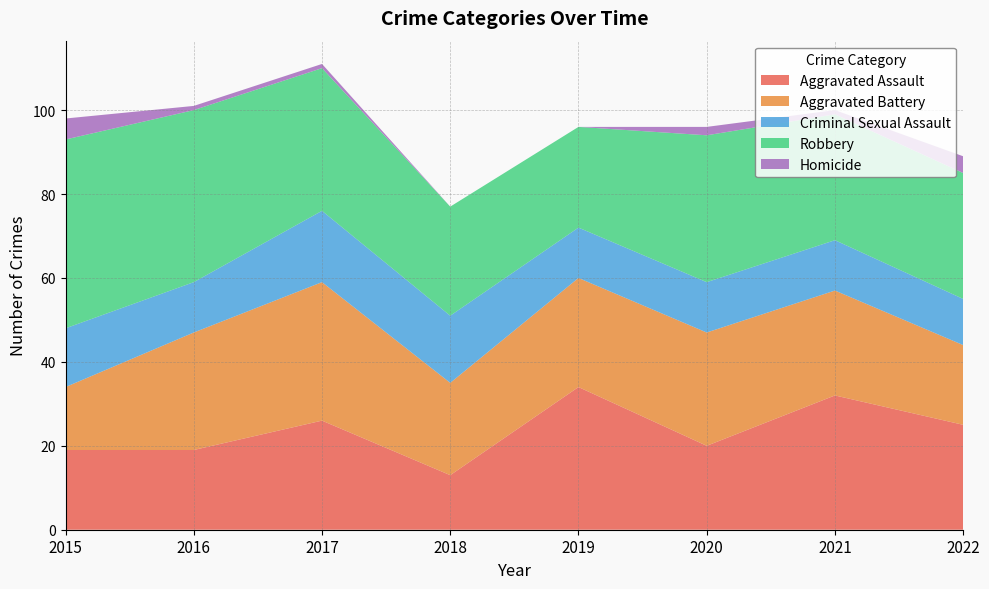

Reading right to left, what are all the values shown in this chart?

Aggravated Assault: 25	32	20	34	13	26	19	19
Aggravated Battery: 19	25	27	26	22	33	28	15
Criminal Sexual Assault: 11	12	12	12	16	17	12	14
Robbery: 30	30	35	24	26	34	41	45
Homicide: 4	1	2	0	0	1	1	5